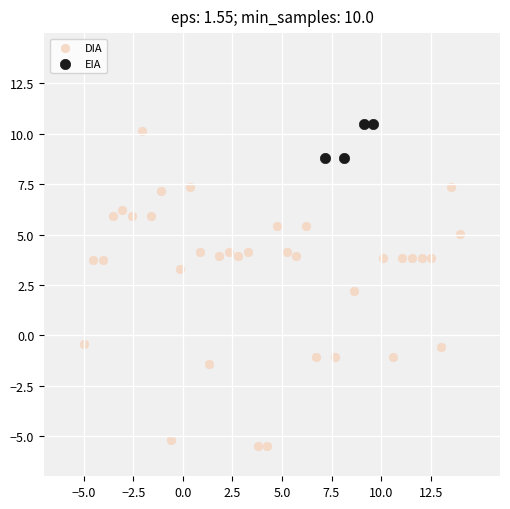

Which series reaches the minimum Y coordinate?

DIA